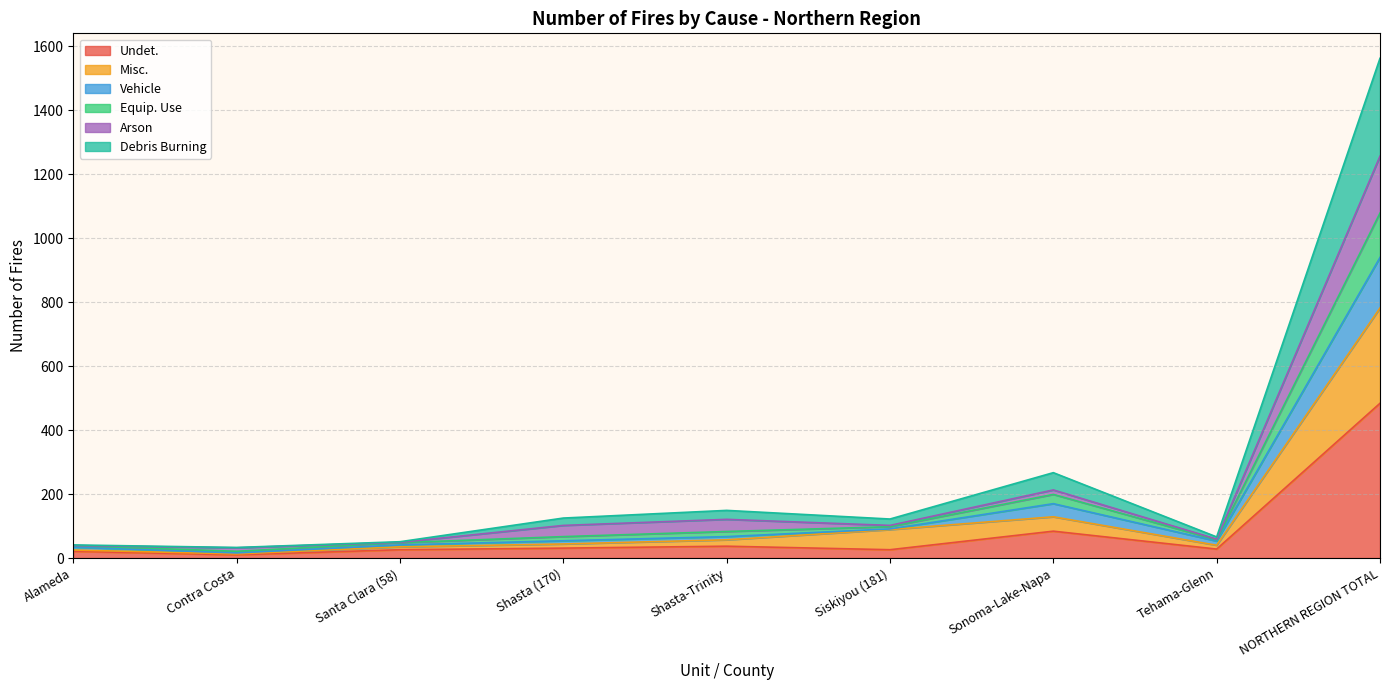

What is the total value across all series at NORTHERN REGION TOTAL?

1563